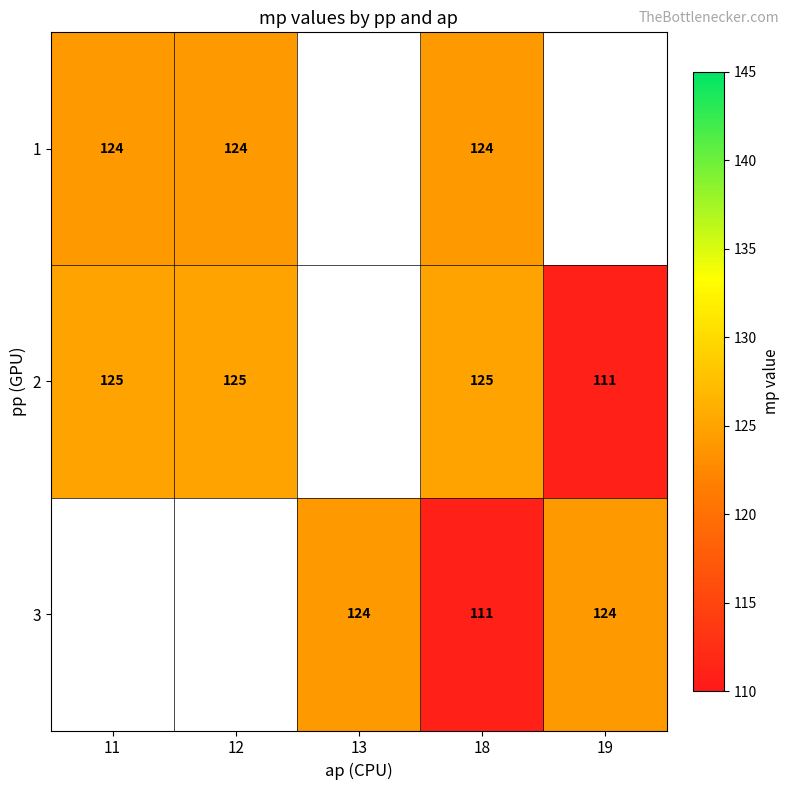

The value of 2 at 18 is 217. True or false?

False